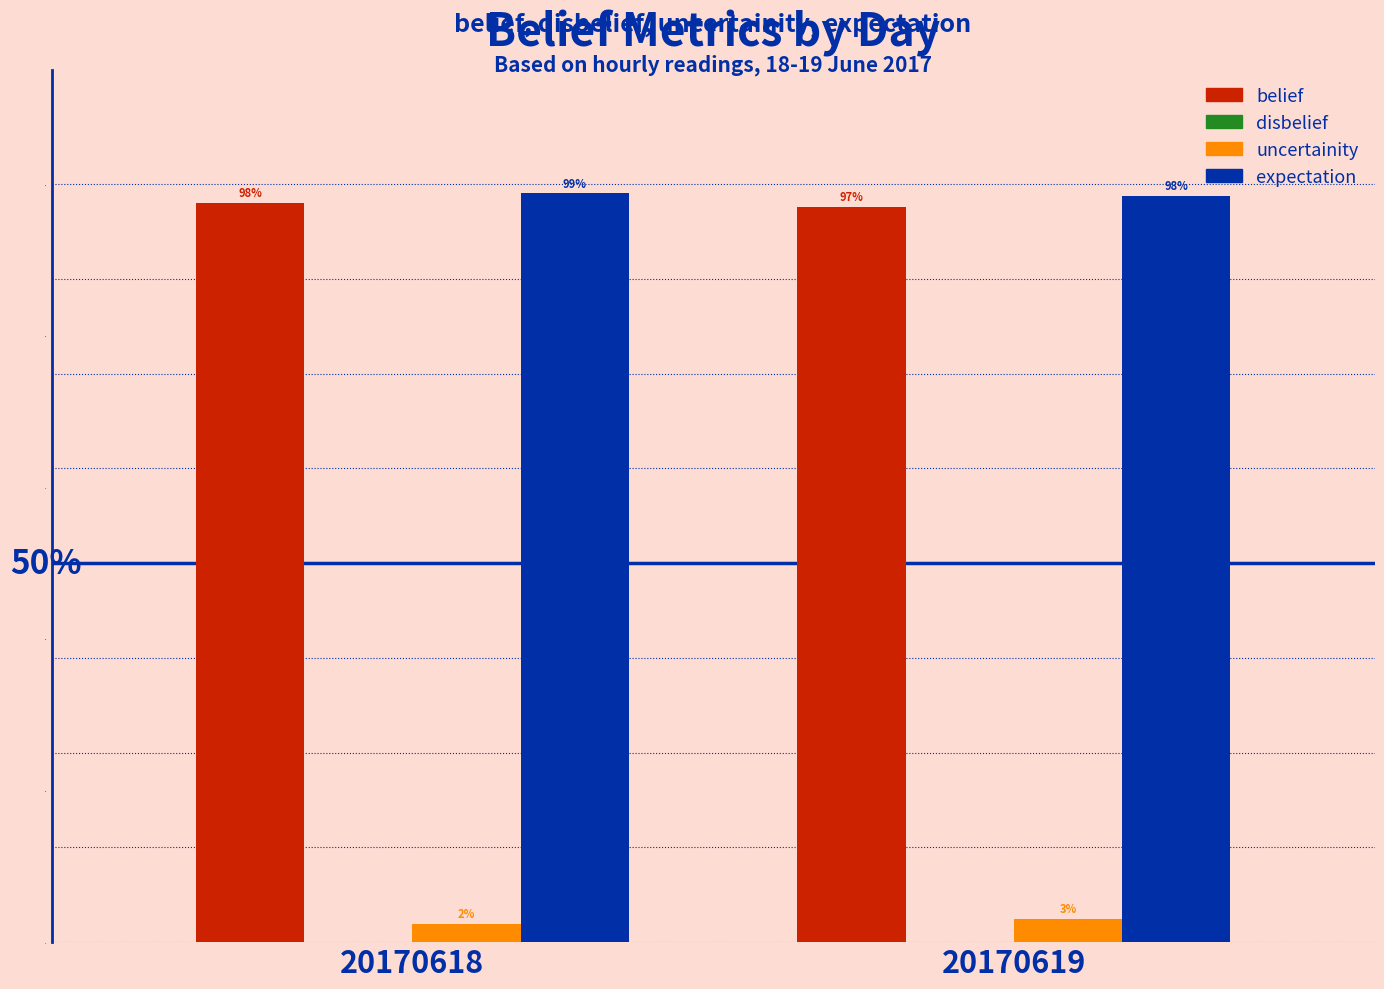

Are the bars grouped side by side (vs. stacked)?

Yes